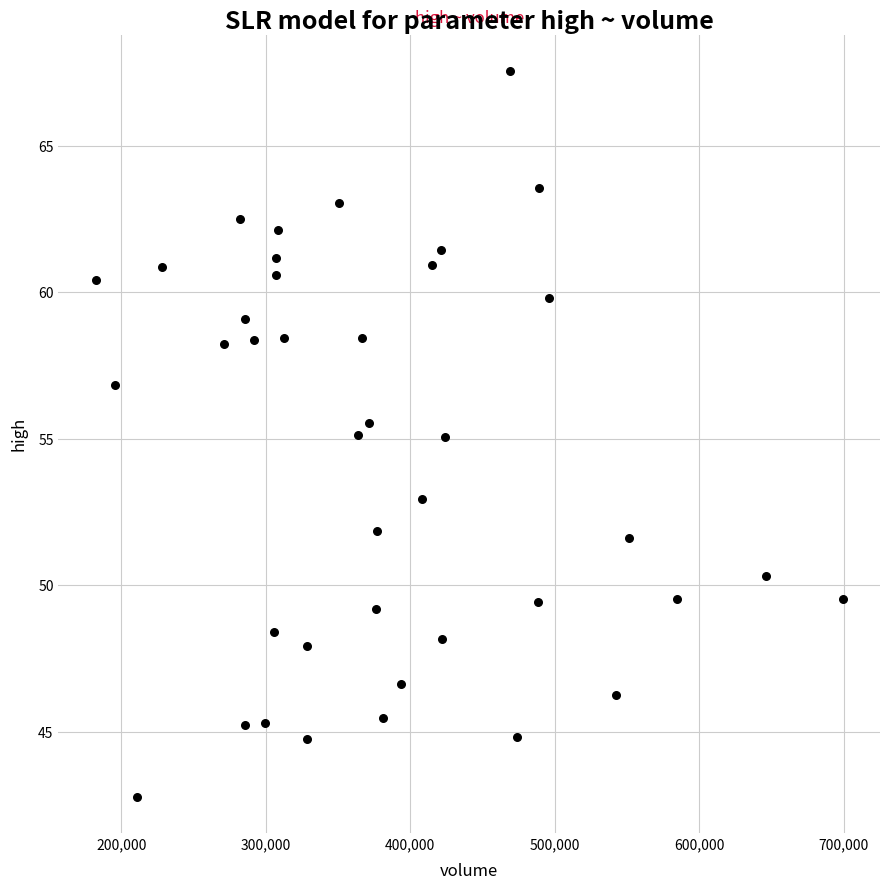

What is the range of X values (max minus min)?

517015.5